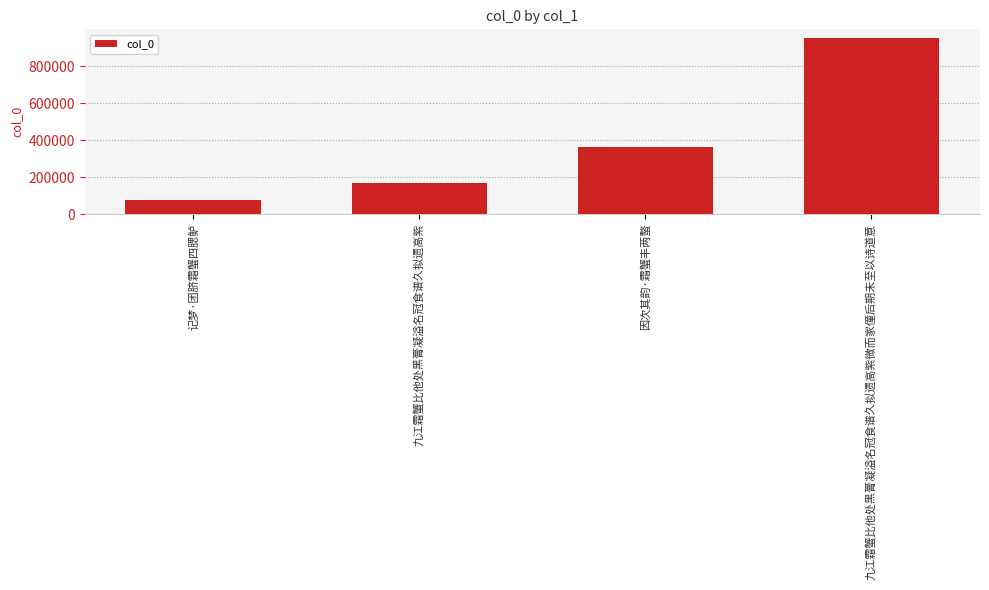

List the labels in order of value, smallest first.

记梦·团脐霜蟹四腮鲈, 九江霜蟹比他处黑膏凝溢名冠食谱久拟遗高紫, 因次其韵·霜蟹丰两螯, 九江霜蟹比他处黑膏凝溢名冠食谱久拟遗高紫微而家僮后期未至以诗道意